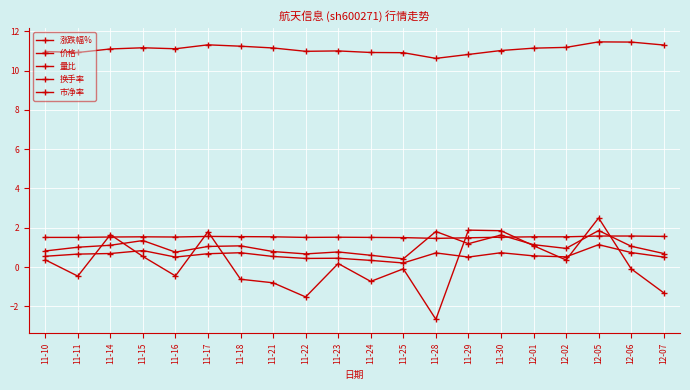

Where do 量比 and 市净率 first cross each other?

11-25 and 11-28